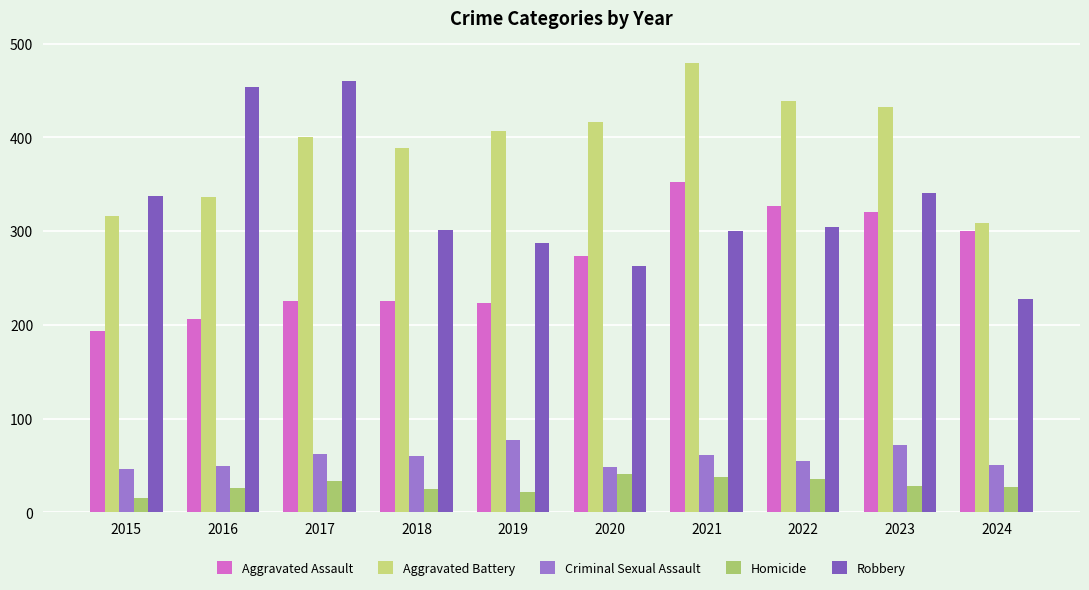

Is the value of Aggravated Assault at 2019 greater than the value of Homicide at 2017?

Yes